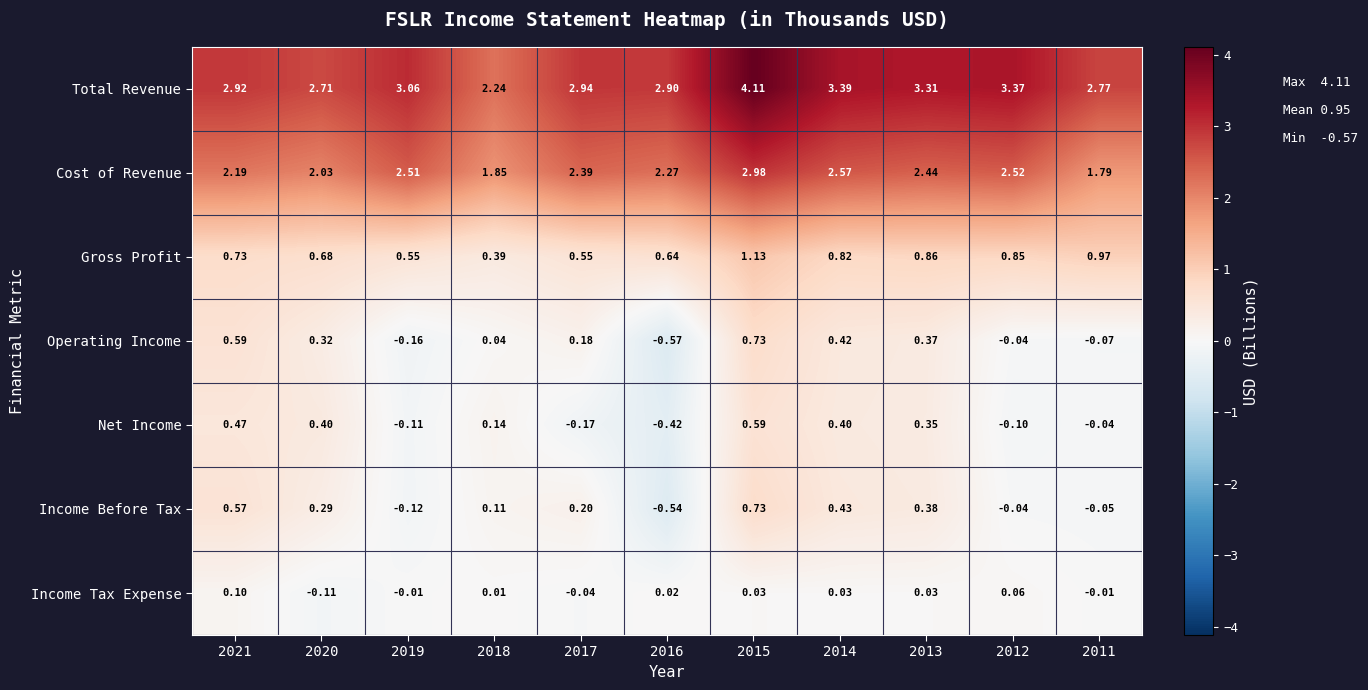

Which category has the highest value across all series?

2015